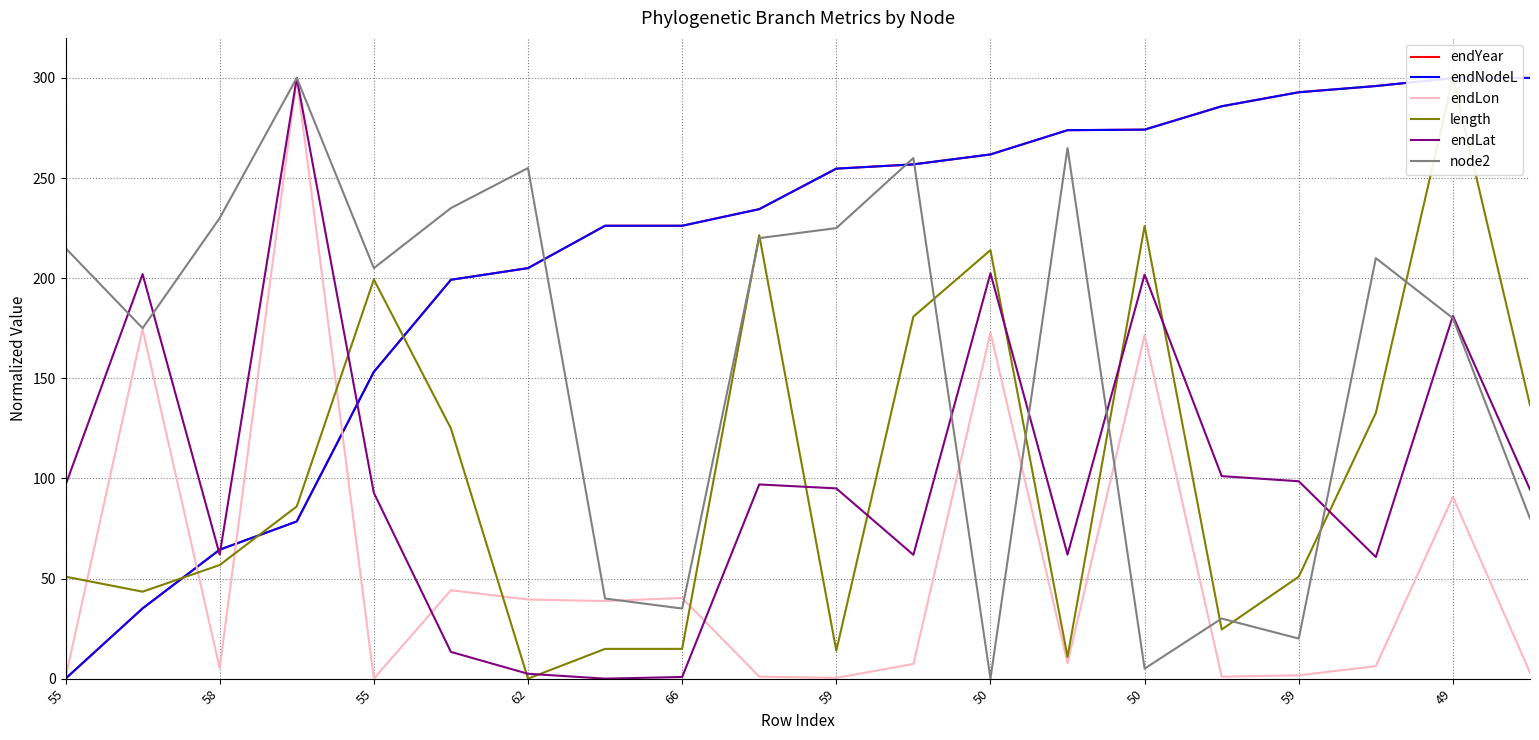

What value does the endLon series have at 49?

90.7